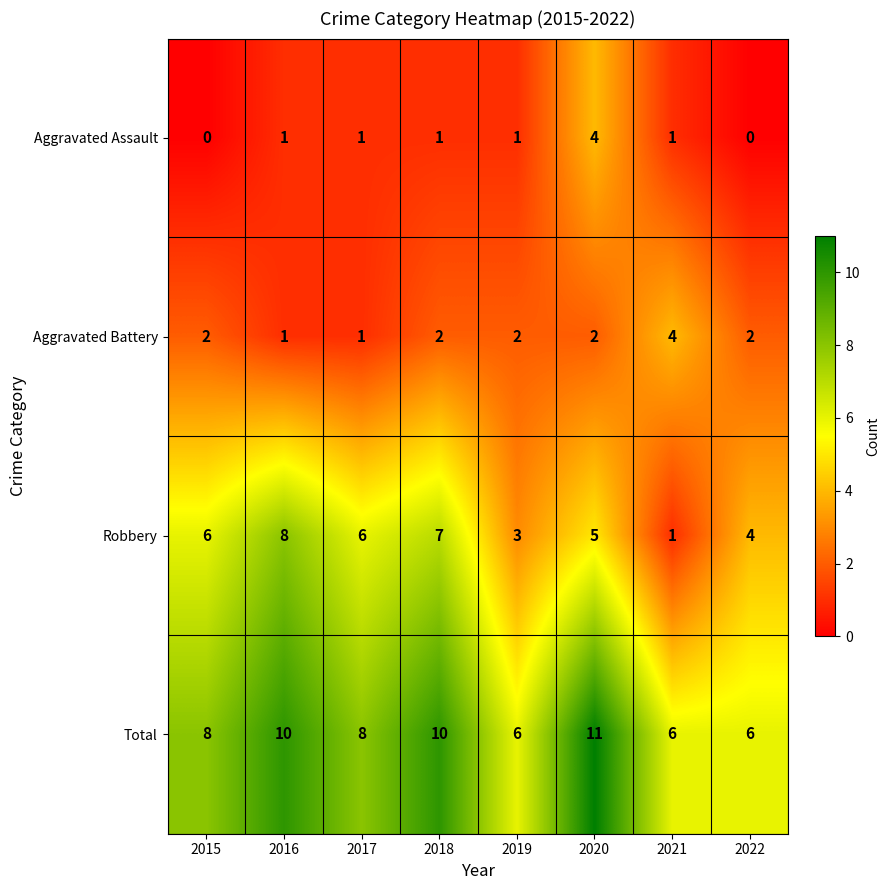

The Aggravated Assault series shows 2 at 2022. True or false?

False